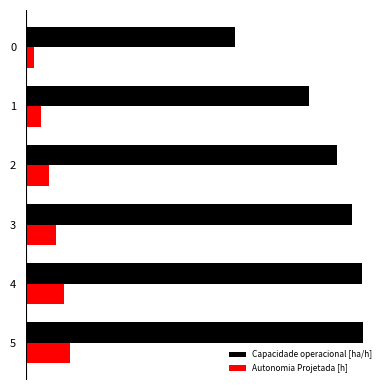

True or false: Autonomia Projetada [h] has a value of 0.2 at 1.

True